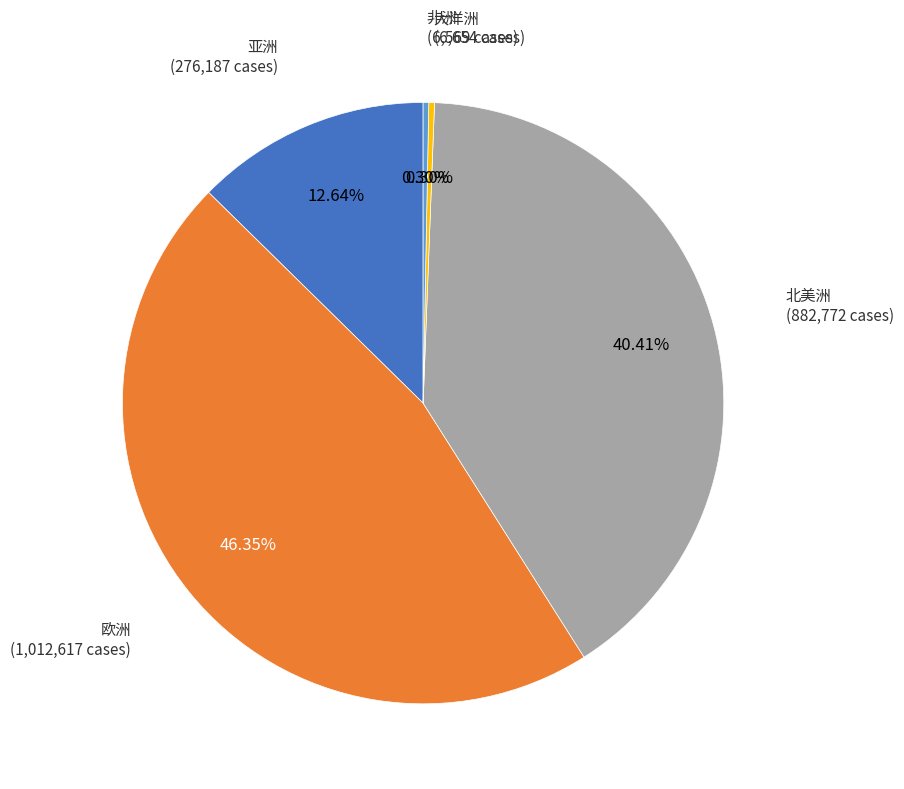

Is there any slice that represents more than half of the pie?

No